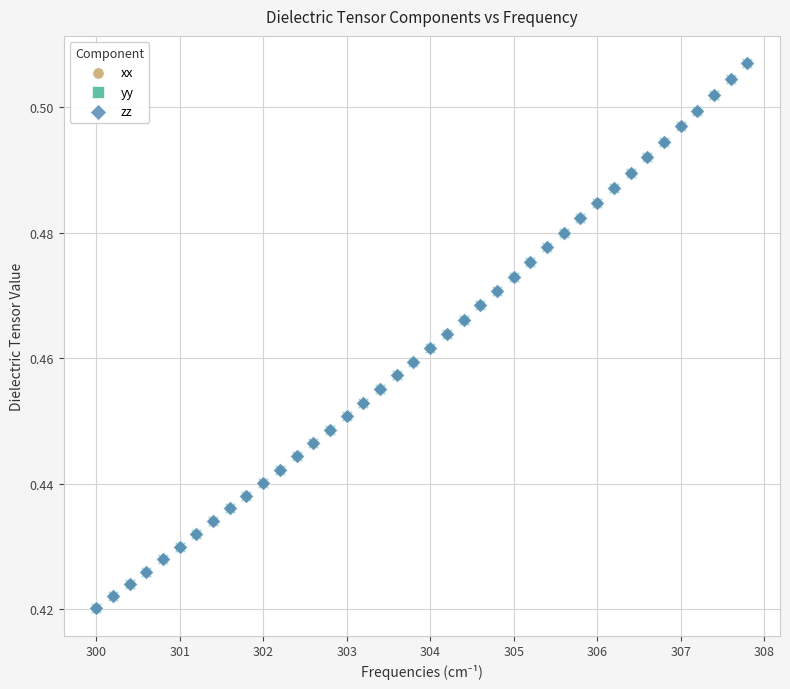

What are all the series names shown in the legend?

xx, yy, zz